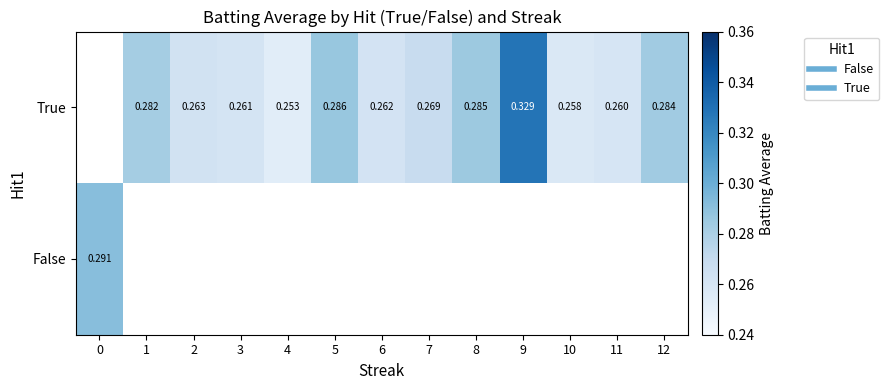

Which series has the largest range (max minus min)?

False